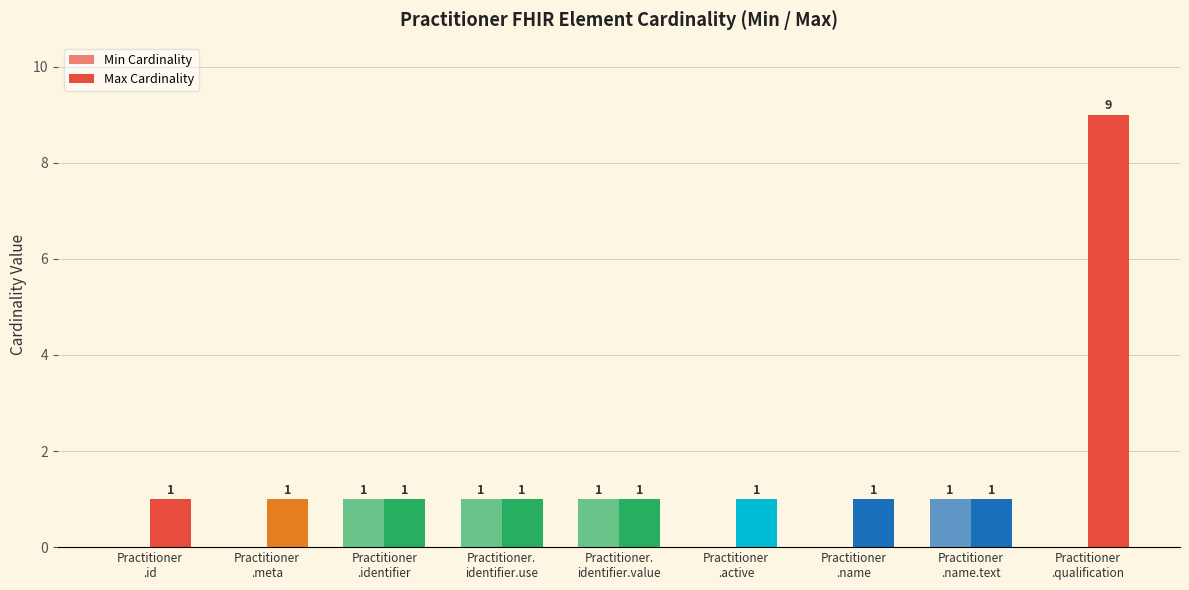

True or false: Min Cardinality has a value of 0 at Practitioner.
identifier.use.

False